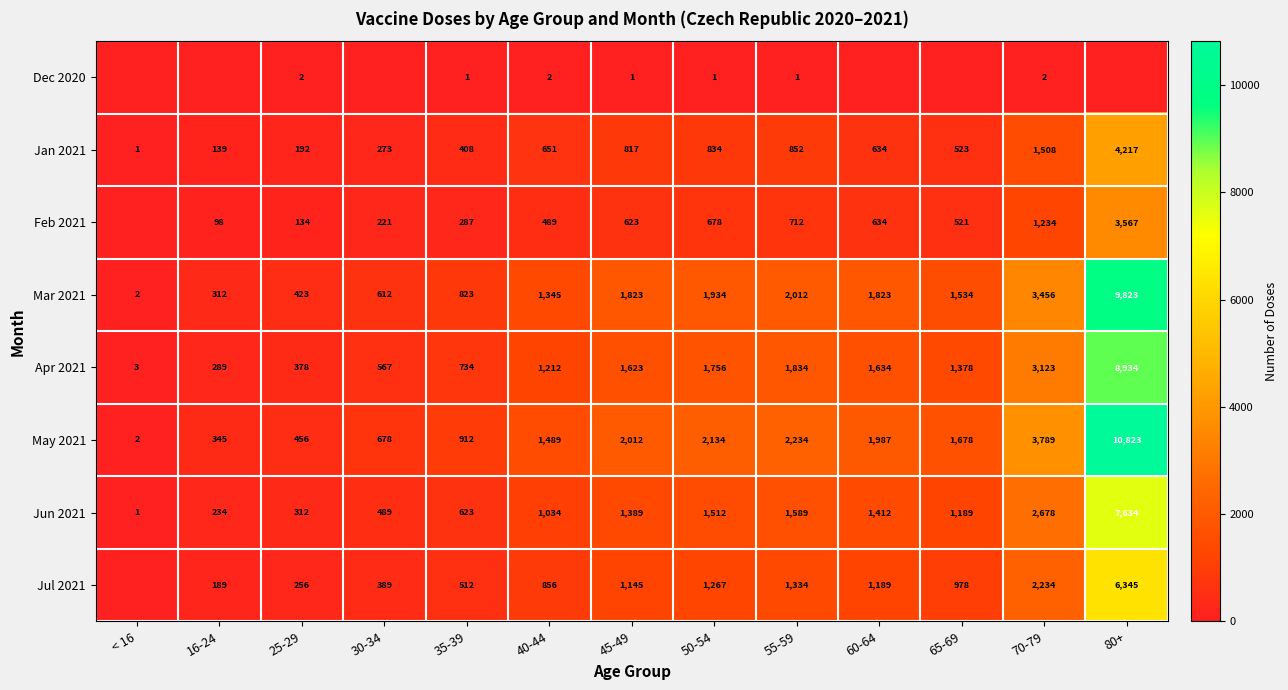

What is the average value of the Jan 2021 series?

850